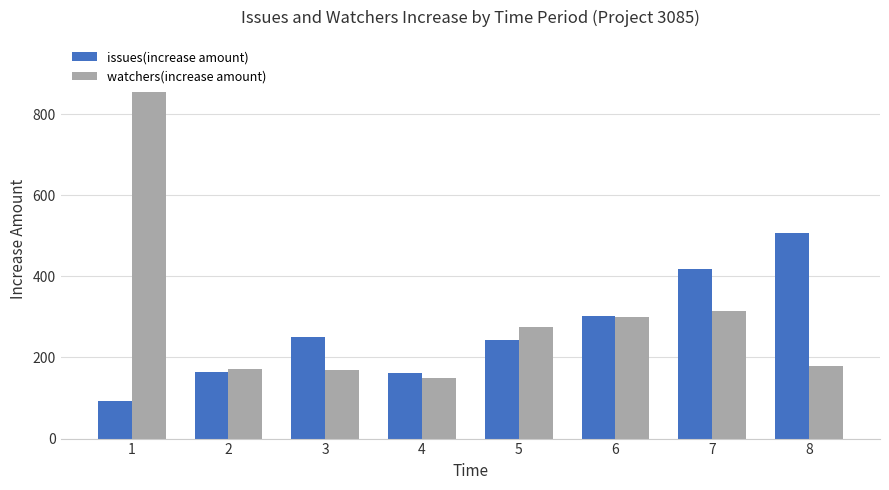

The value of issues(increase amount) at 2 is 165. True or false?

True